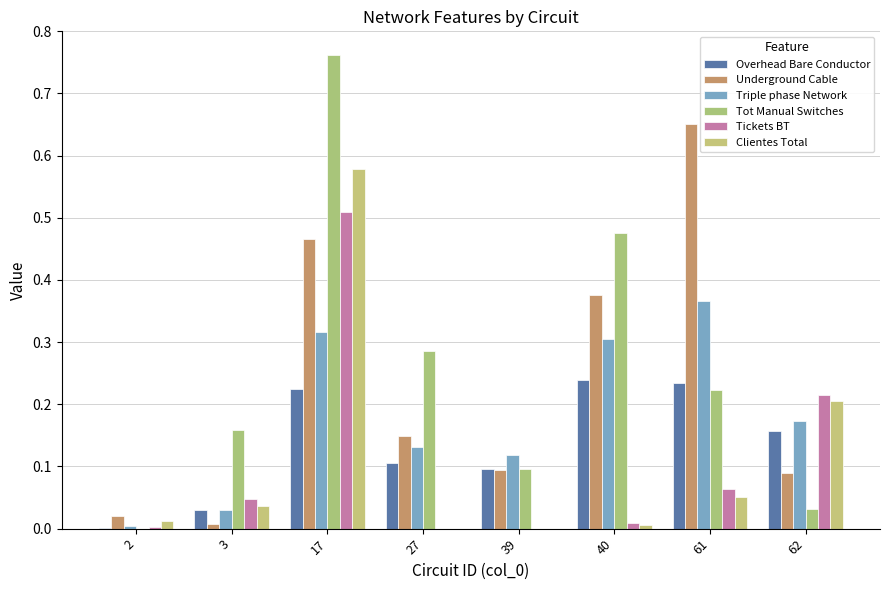

What is the total value across all series at 3?

0.3